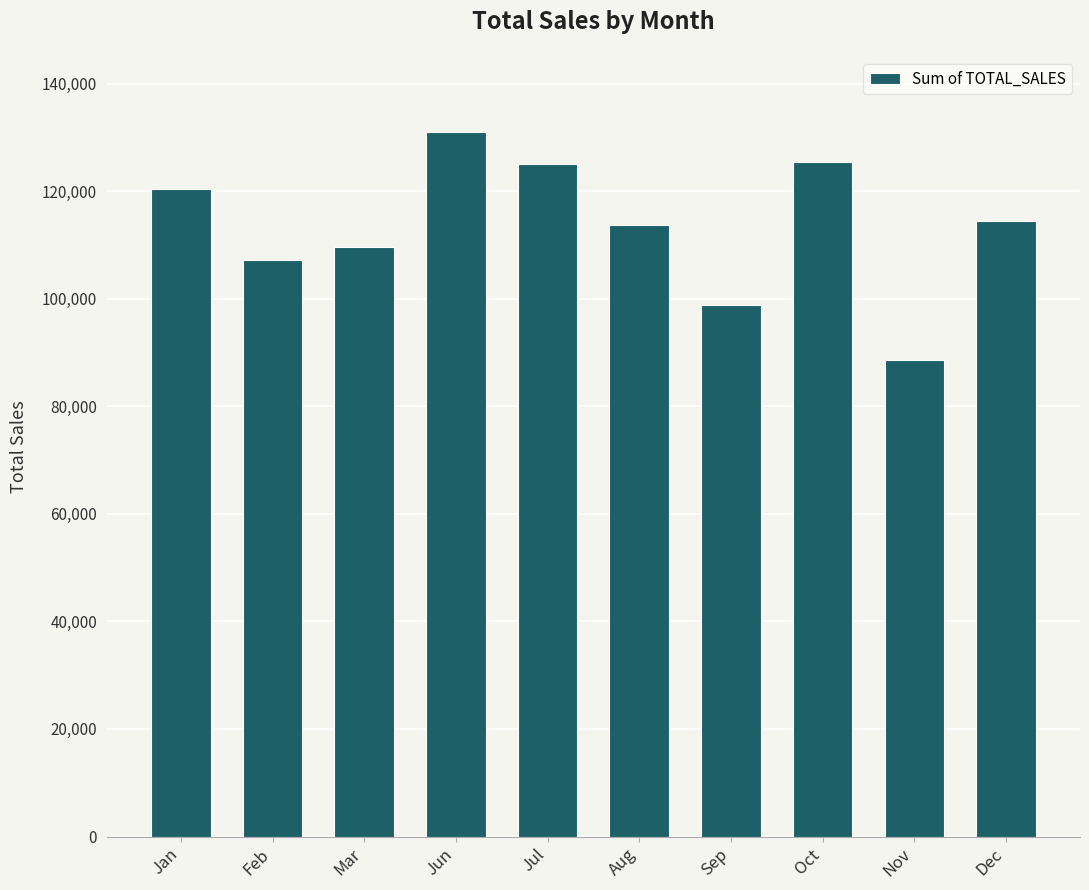

What value does the data have at Jul, to the nearest 100?

125000